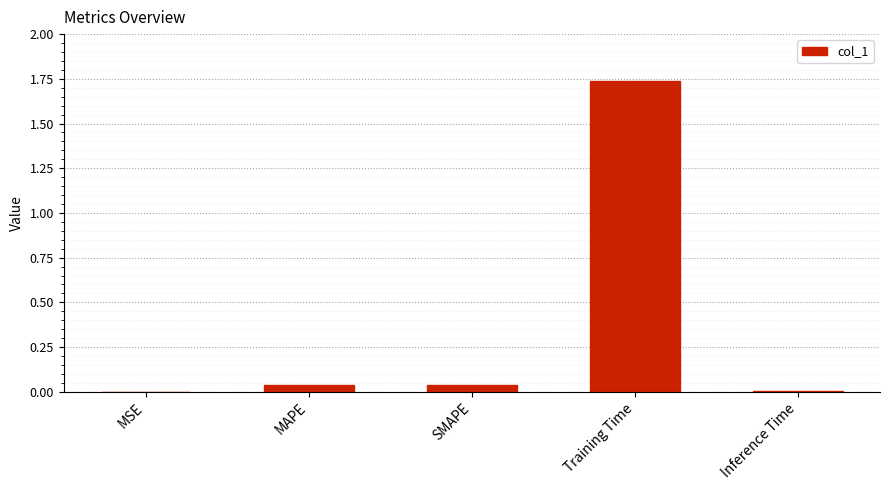

Which category has the highest value across all series?

Training Time